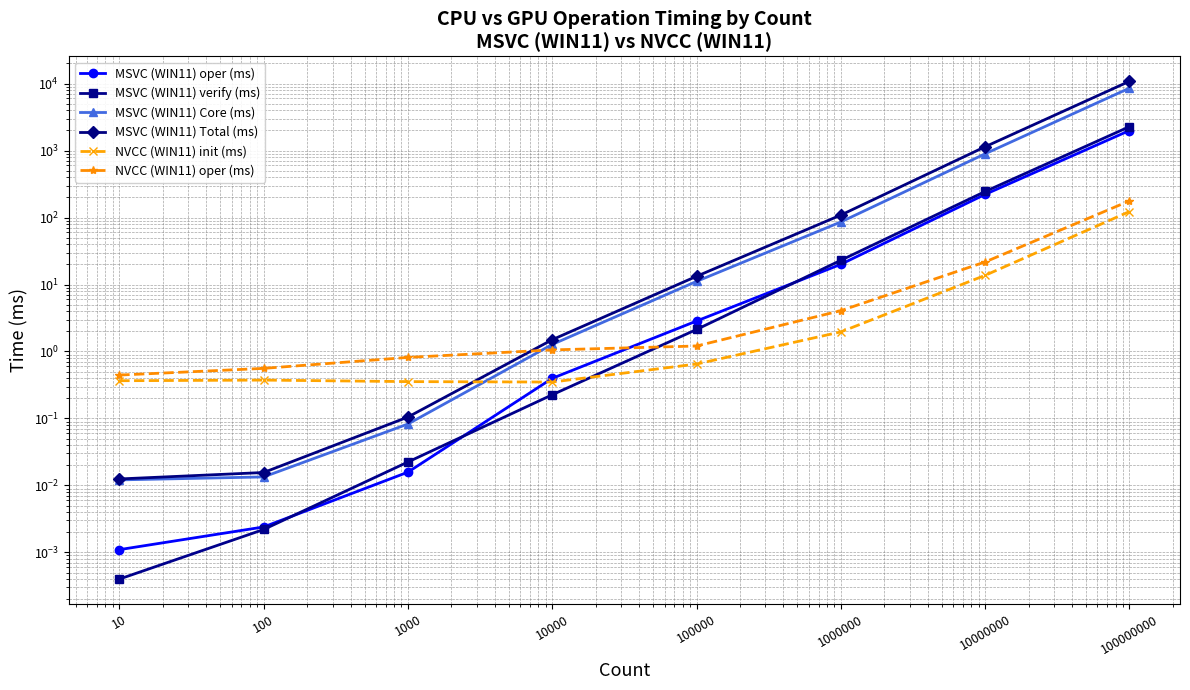

What is the value of the MSVC (WIN11) Total (ms) point at the 6th from the left?

109.0